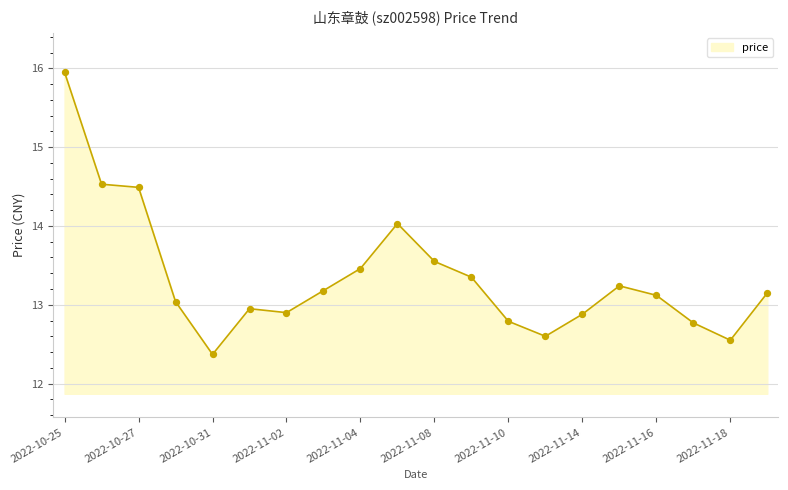

What is the difference between the maximum and minimum values?

3.6